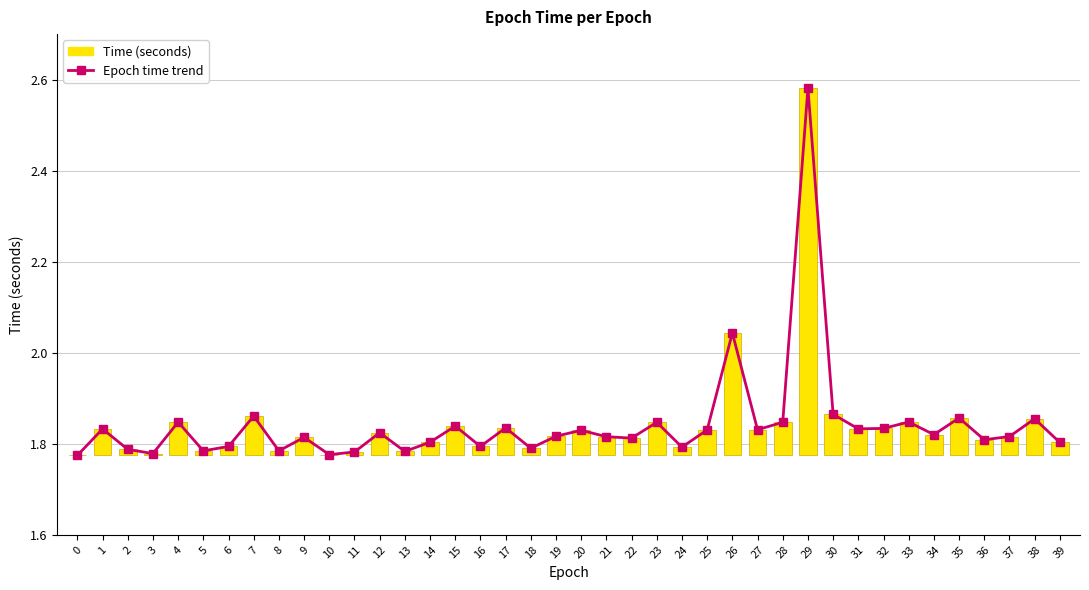

What are all the series names shown in the legend?

Epoch time trend, Time (seconds)